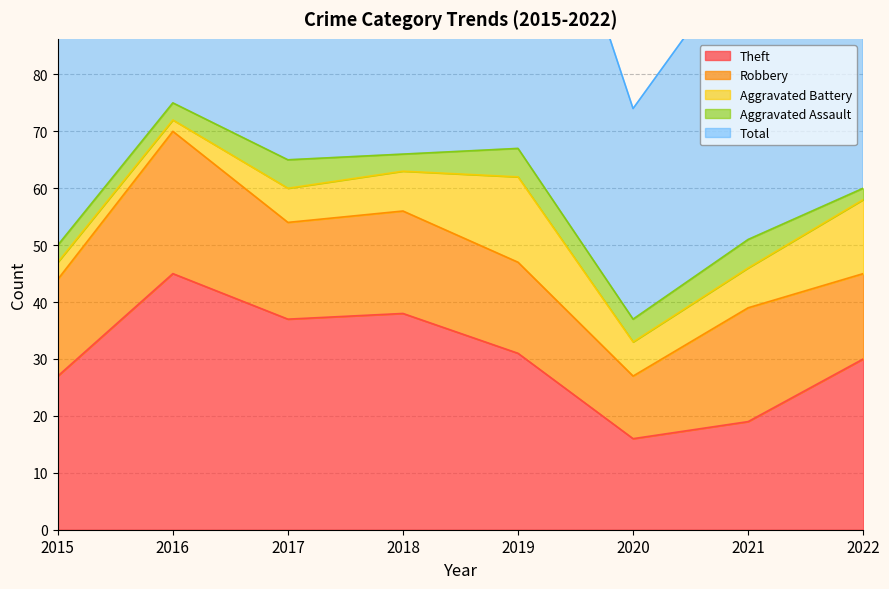

Count the number of categories in the chart.

8